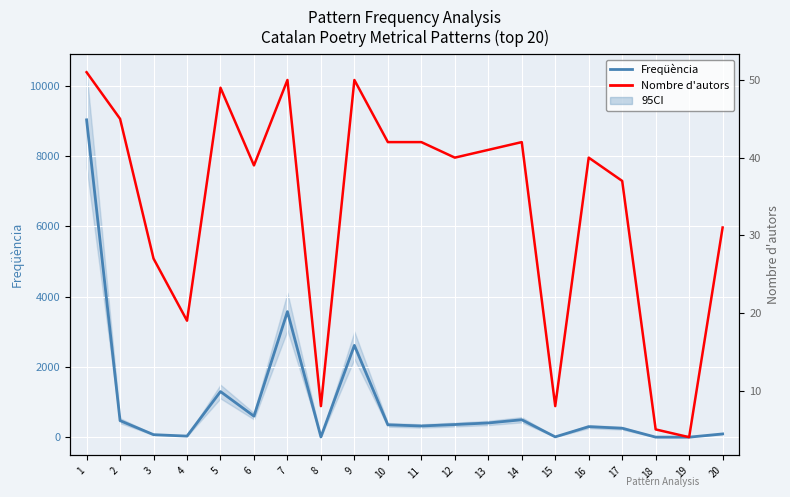

Which category has the lowest value in the Nombre d'autors series?

19